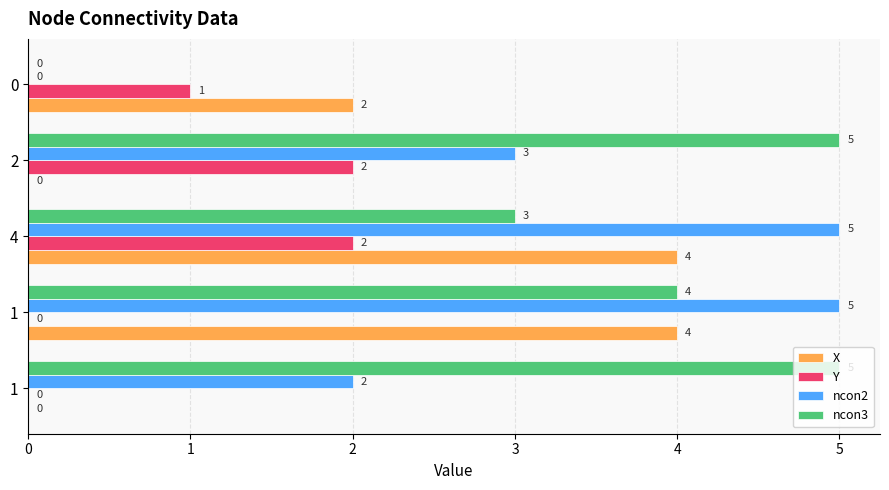

How many X values are between 0 and 4?

5